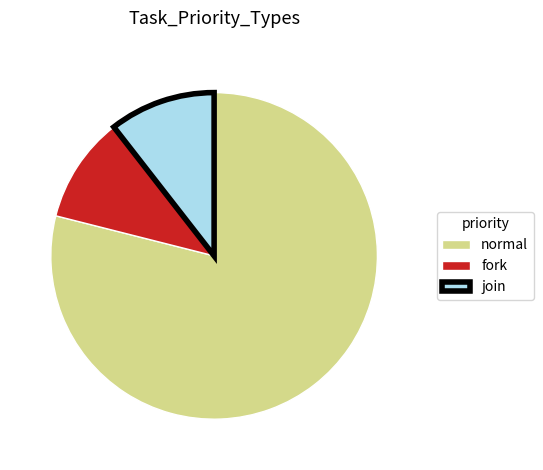

Combined, do normal and join account for over 50%?

Yes